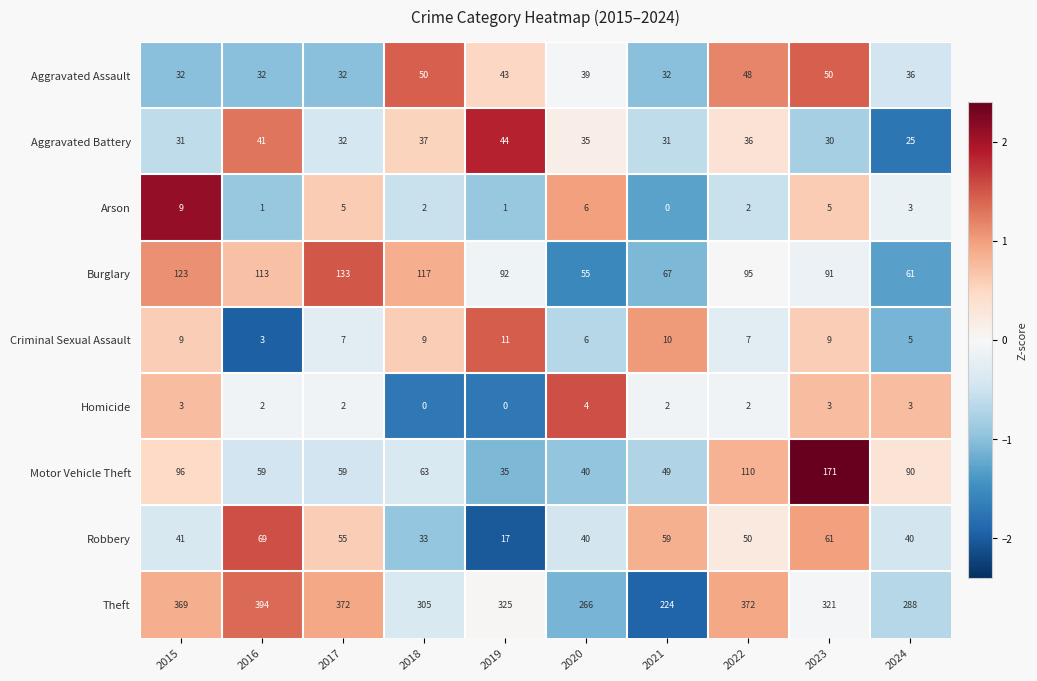

True or false: Criminal Sexual Assault has a value of 3 at 2018.

False